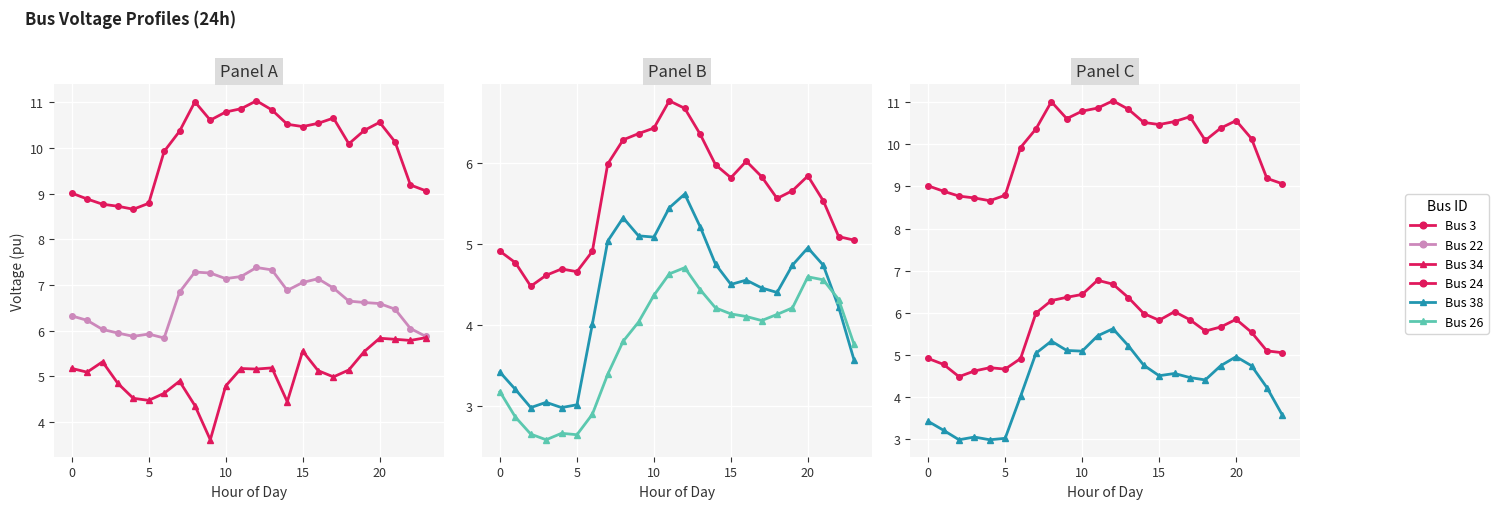

What is the value of the Bus 34 point at the 6th from the left?

4.5